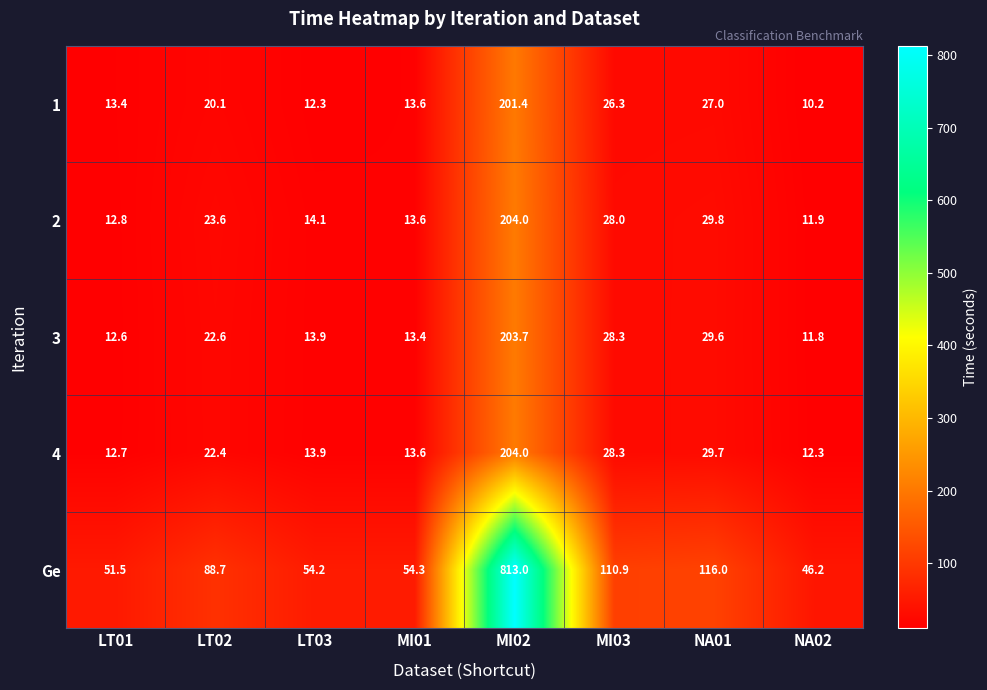

What is the difference between the 4 values at NA01 and MI03?

1.4